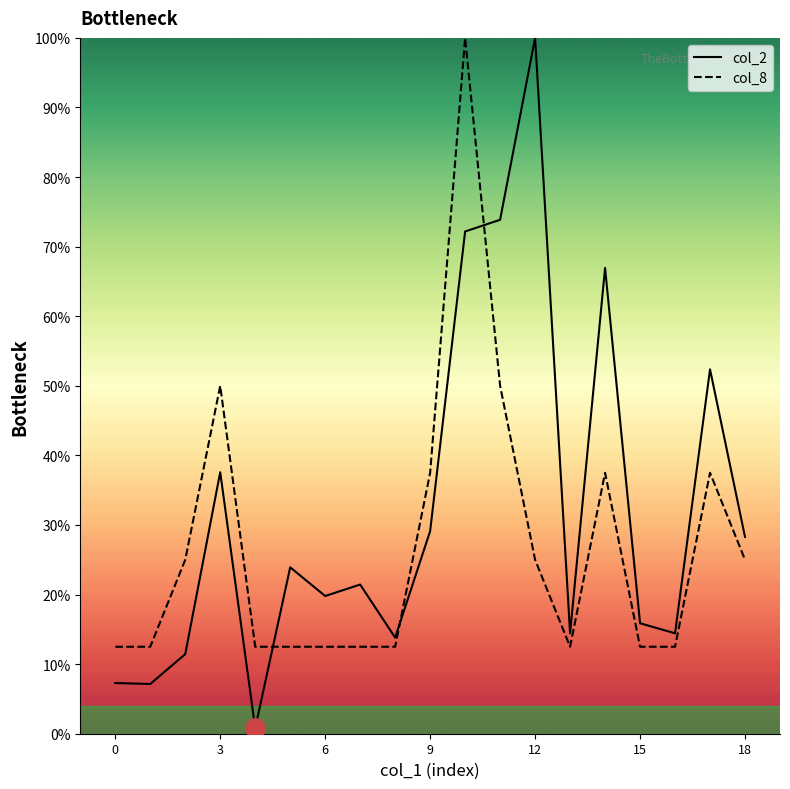

How many intersections are there between col_2 and col_8?

3